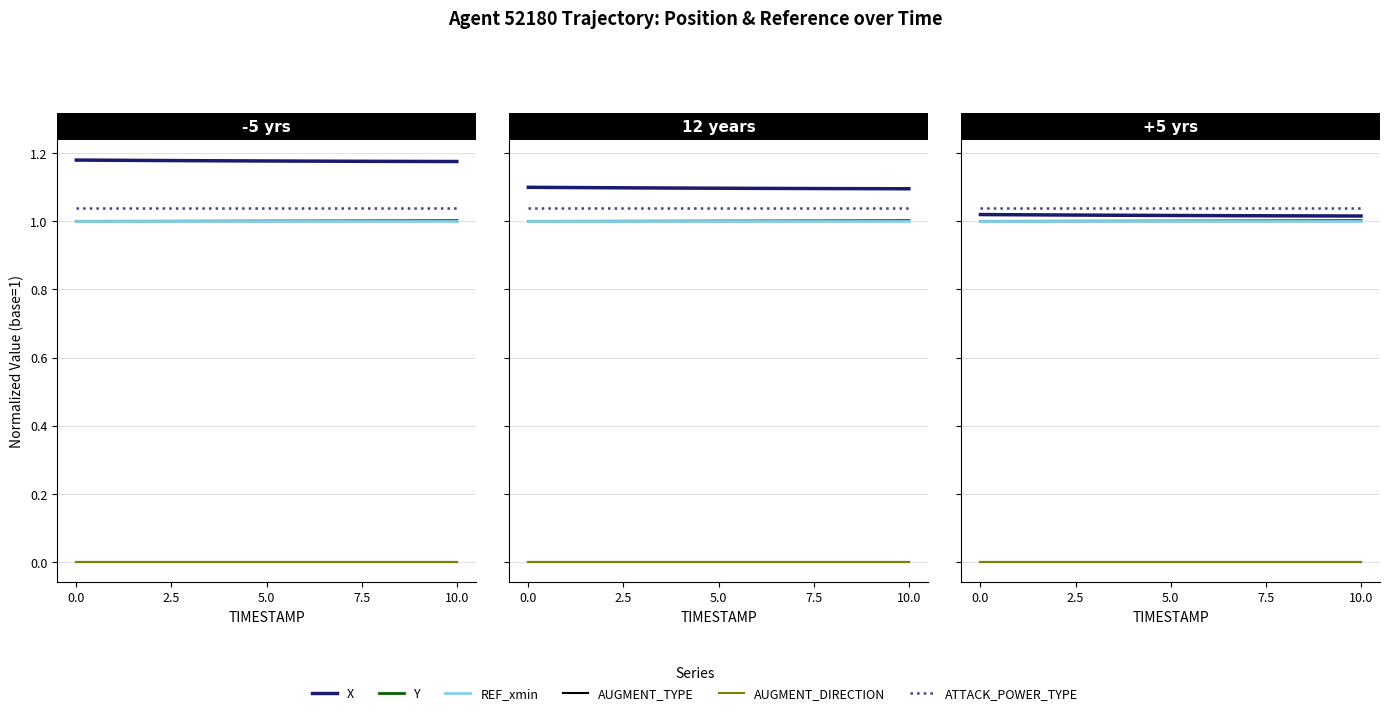

Is the value of REF_xmin at 17 greater than the value of AUGMENT_DIRECTION at 9?

Yes